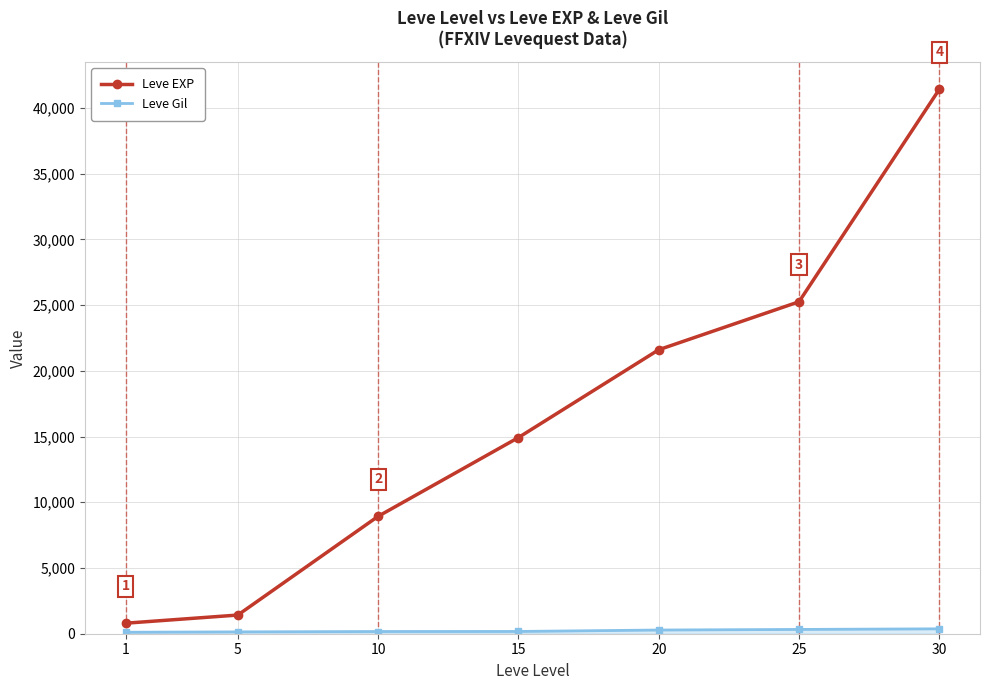

How many lines are shown in the chart?

2